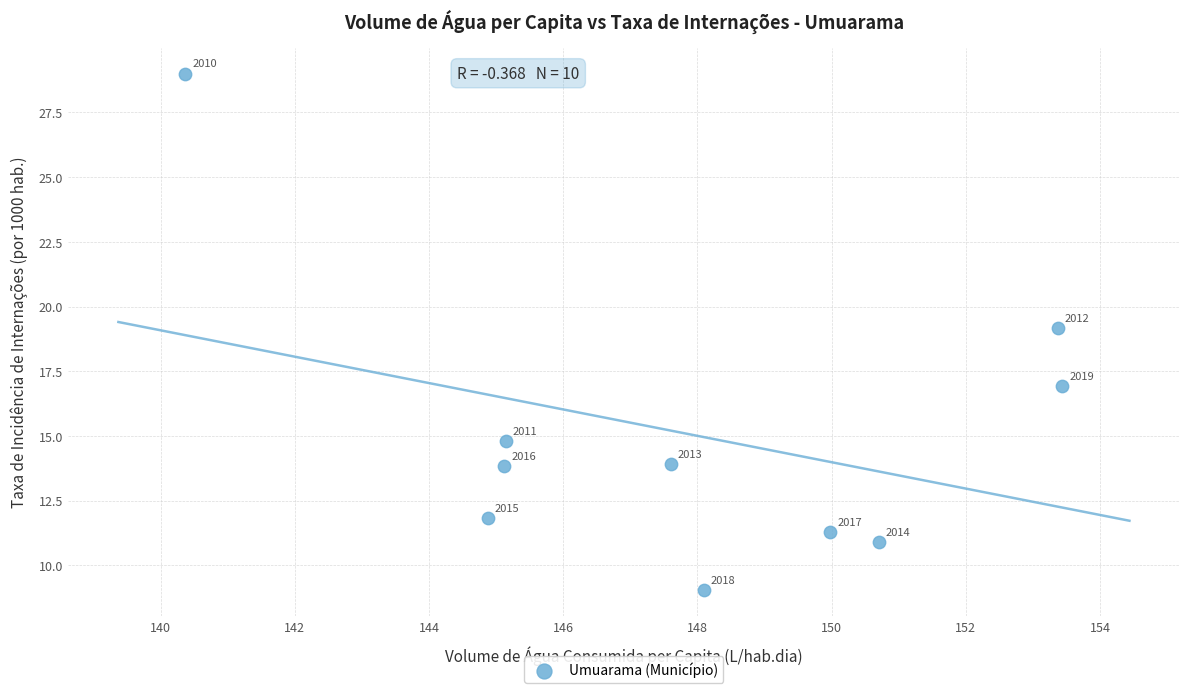

What is the range of Y values (max minus min)?

20.0